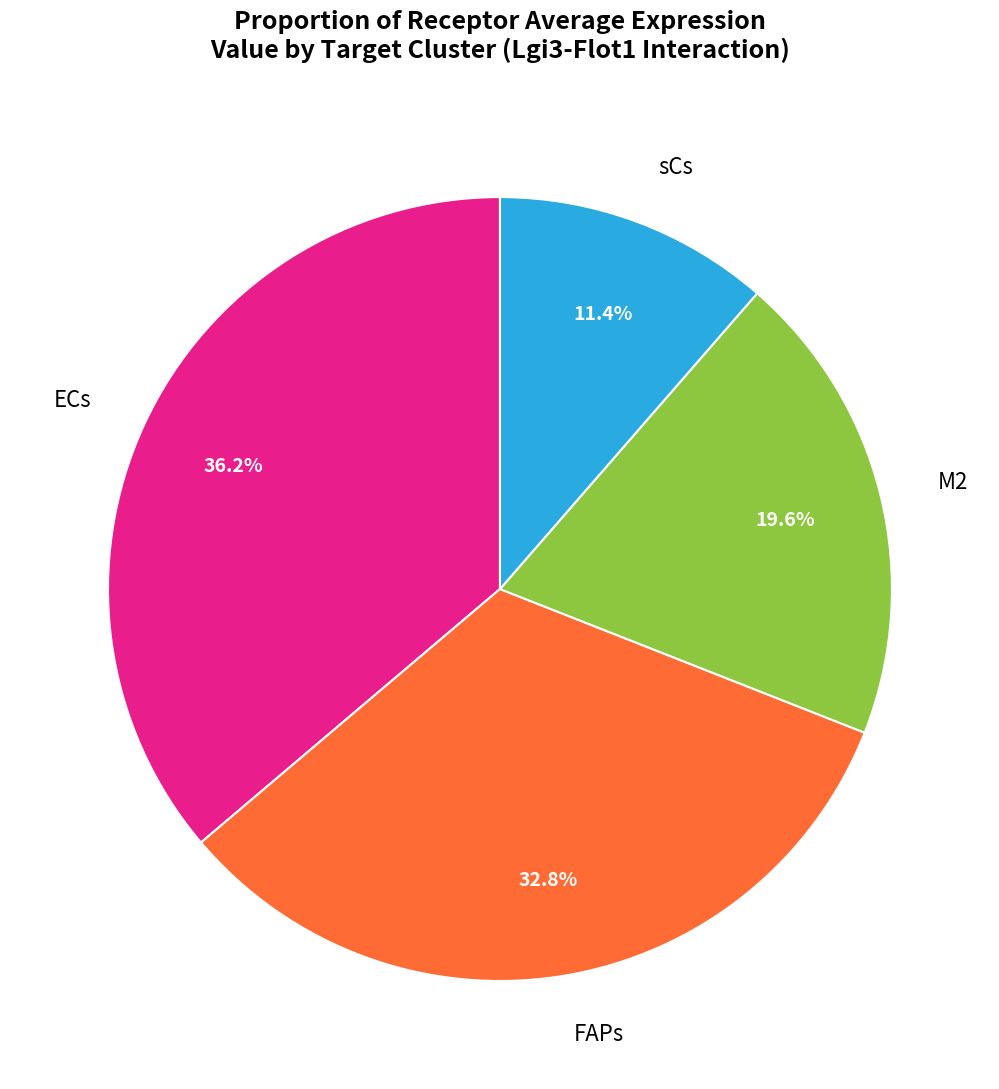

Does ECs account for over 50% of the chart?

No